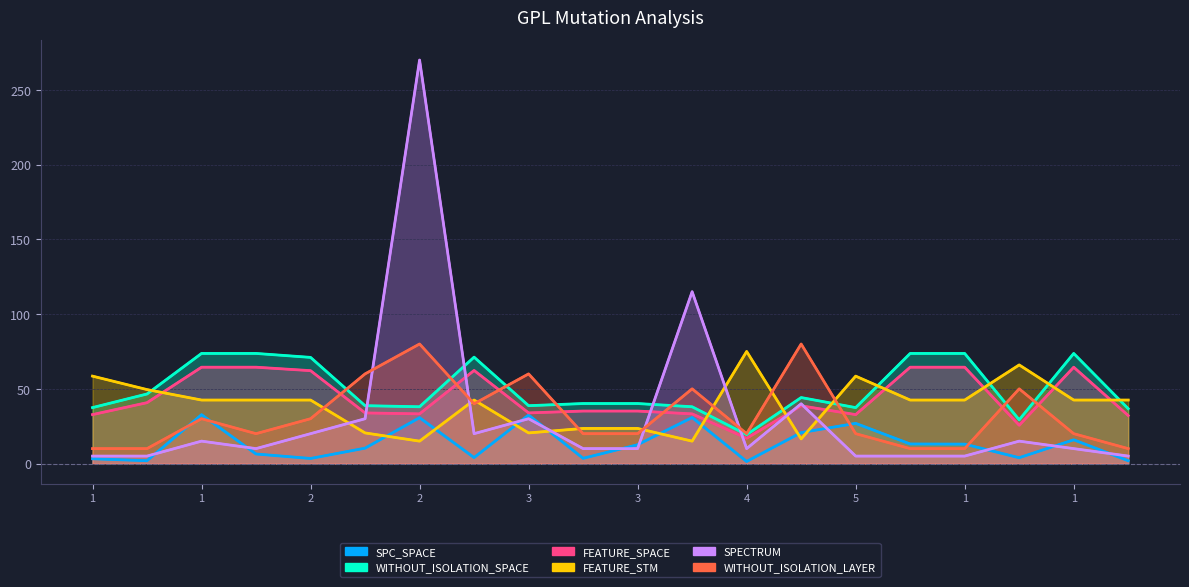

Which series has the widest spread of values?

SPECTRUM